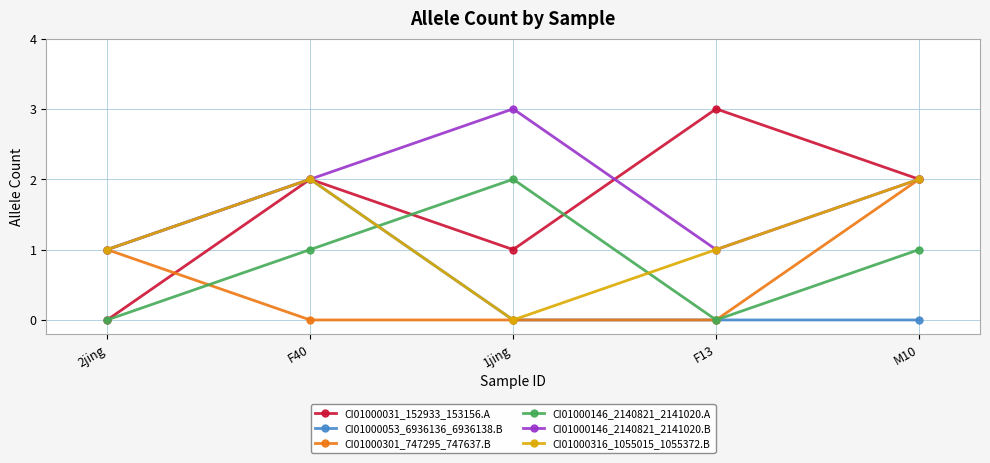

True or false: CI01000146_2140821_2141020.A has more than 0 points higher than both neighbors.

True